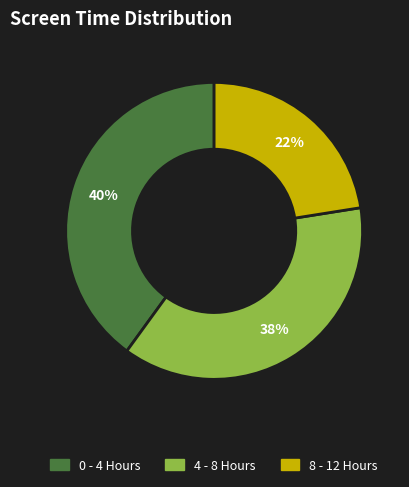

Is there a majority slice in this chart?

No